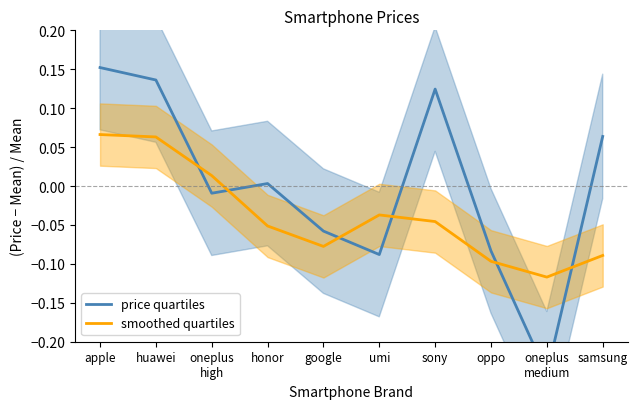

In price quartiles, how many points are lower than both neighbors (excluding endpoints)?

3